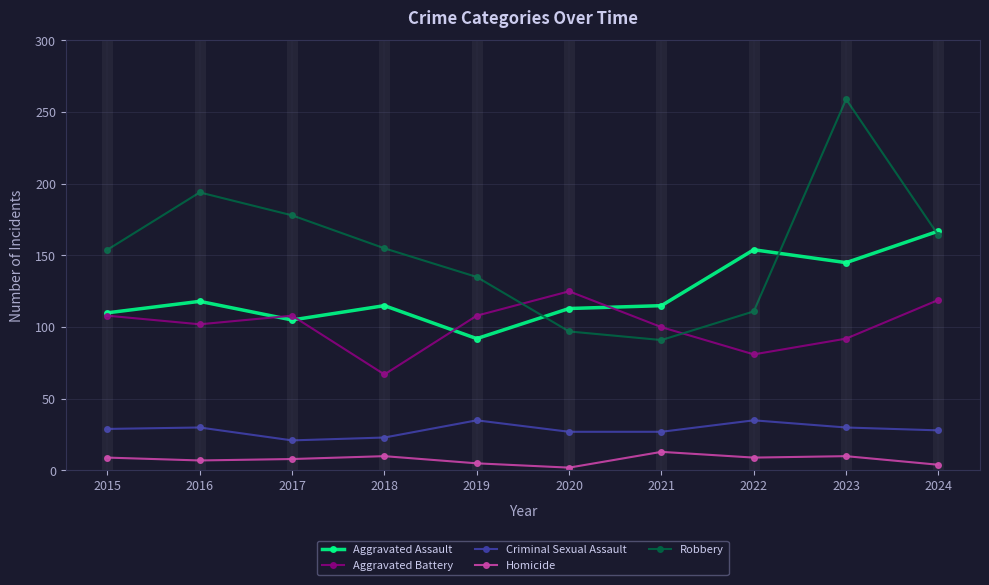

The value of Aggravated Battery at 2022 is 42. True or false?

False